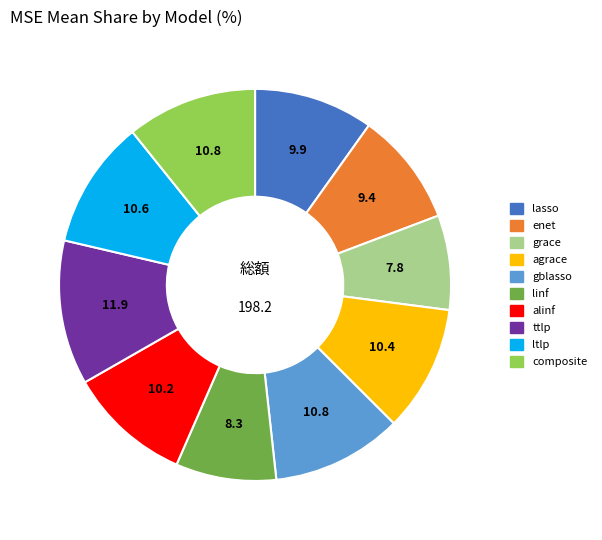

Combined, do lasso and ttlp account for over 50%?

No